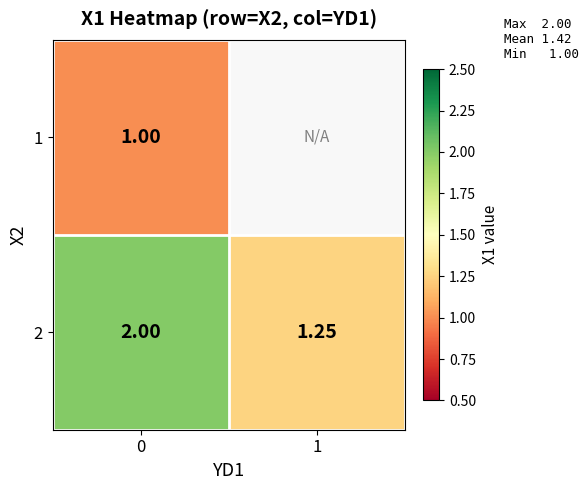

Is the value of 2 at 1 greater than the value of 1 at 0?

Yes